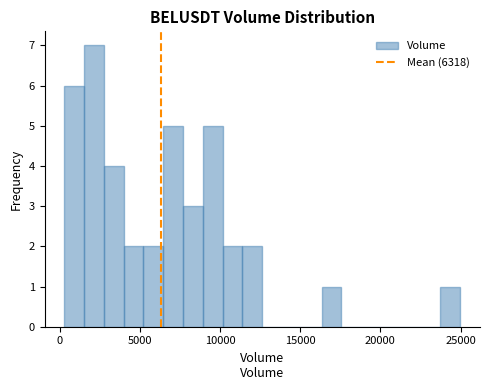

Read against the x-axis, roughly where is the centre of the tallest bar?

2000